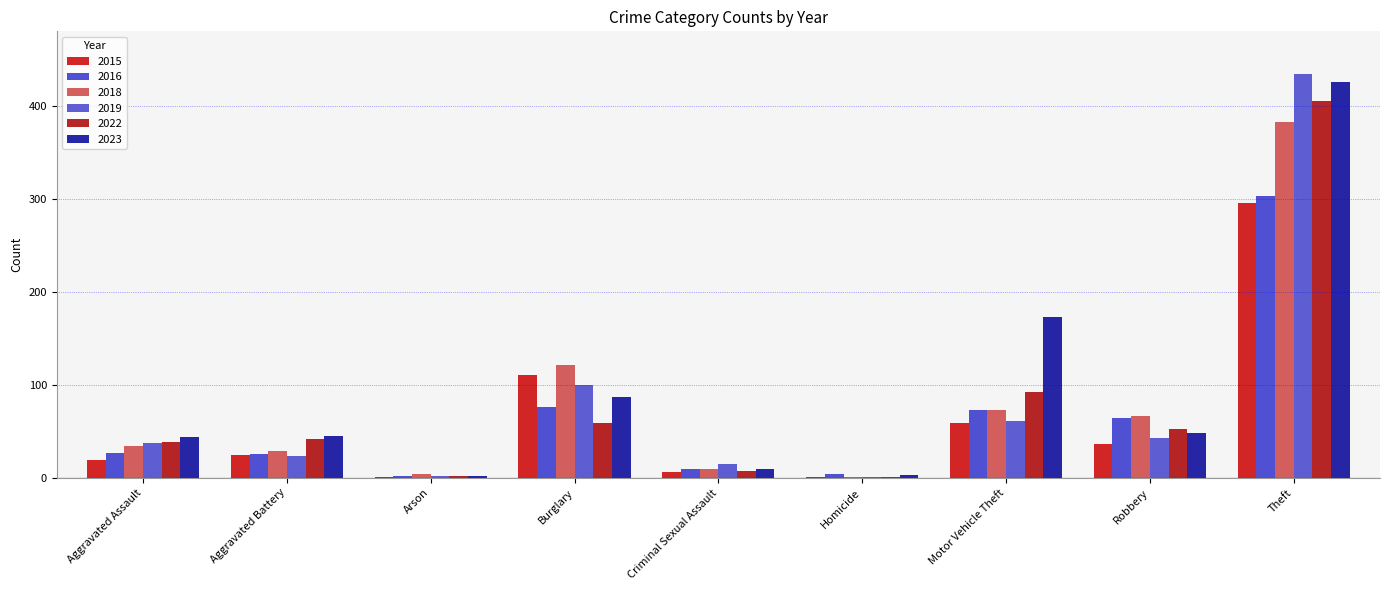

At Homicide, list the series in order from largest to smallest.

2016, 2023, 2015, 2018, 2019, 2022